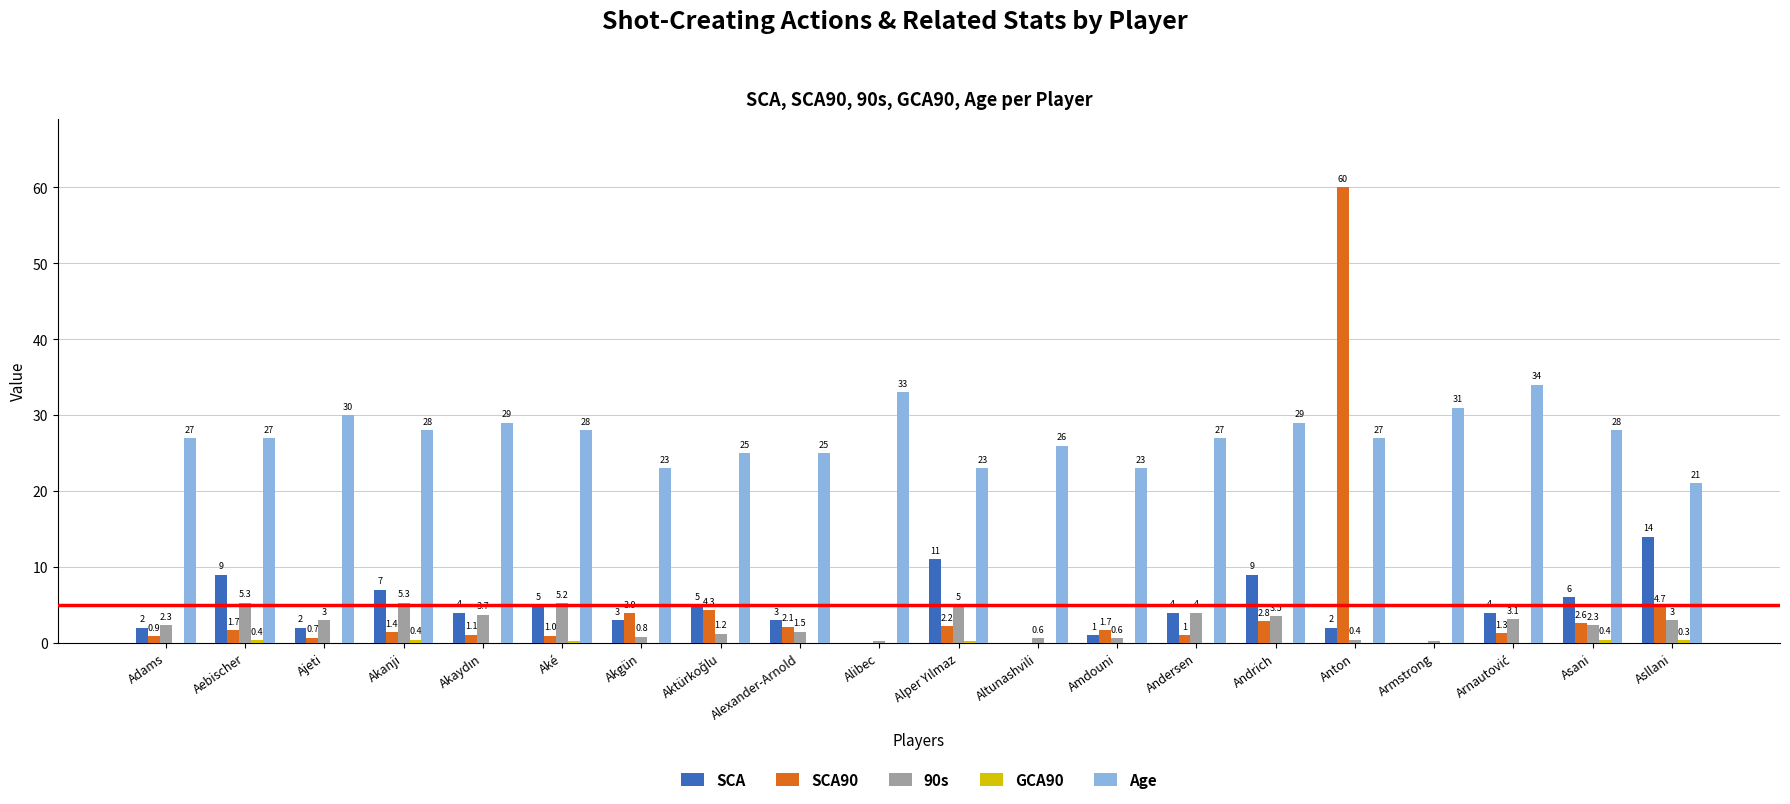

Is it true that 90s equals 3.0 at Asllani?

True